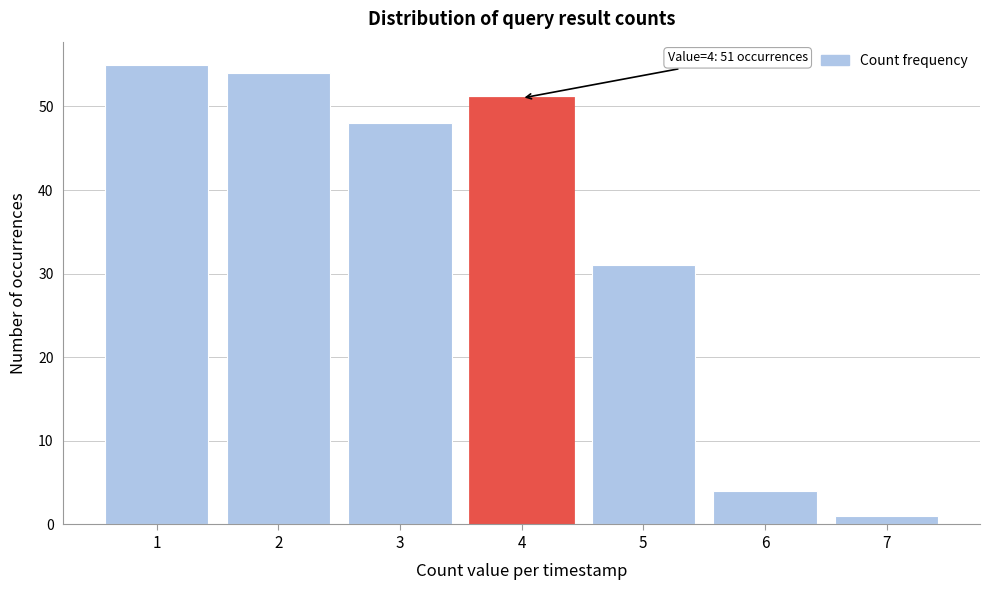

Over which range of the x-axis is the bar tallest?

0.5 to 1.5